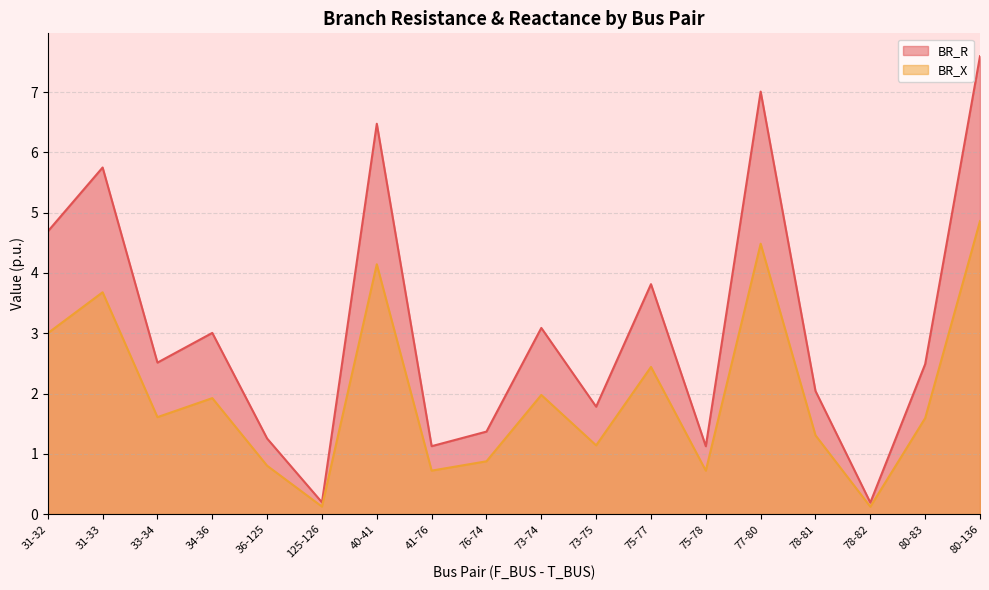

At which category does the chart reach its peak across all series?

80-136